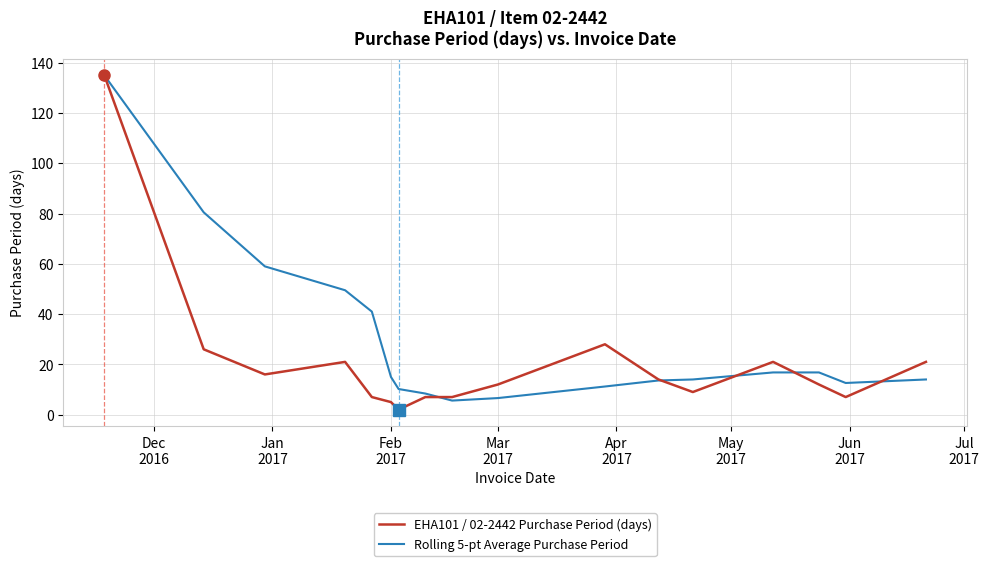

List the series in order of their overall mean, lowest first.

EHA101 / 02-2442 Purchase Period (days), Rolling 5-pt Average Purchase Period